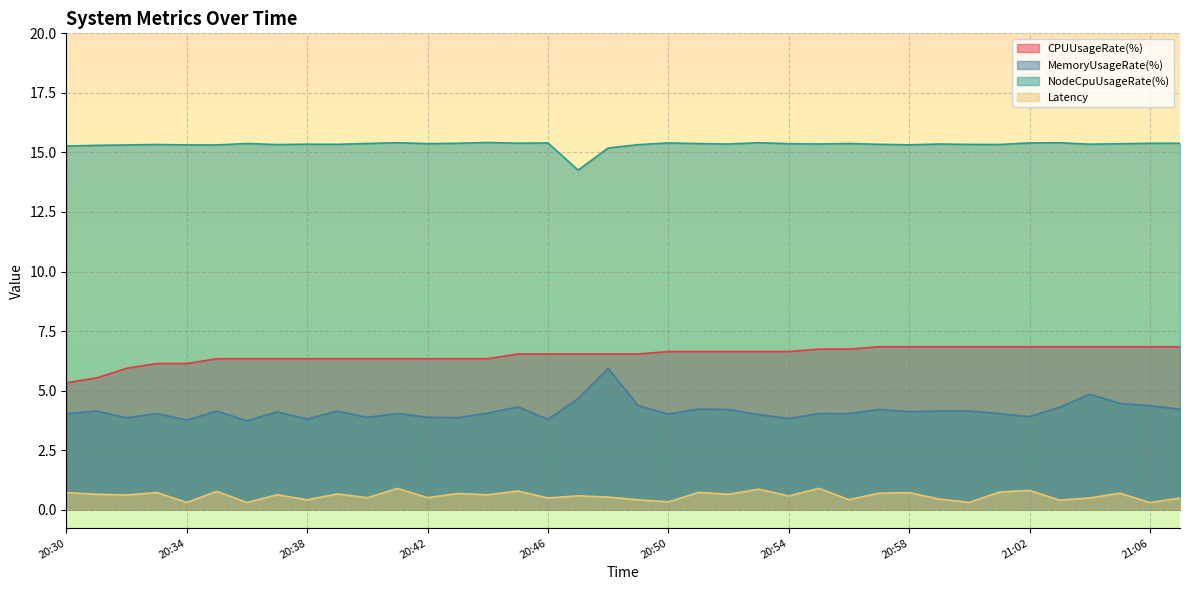

At 21:07, list the series in order from largest to smallest.

NodeCpuUsageRate(%), CPUUsageRate(%), MemoryUsageRate(%), Latency